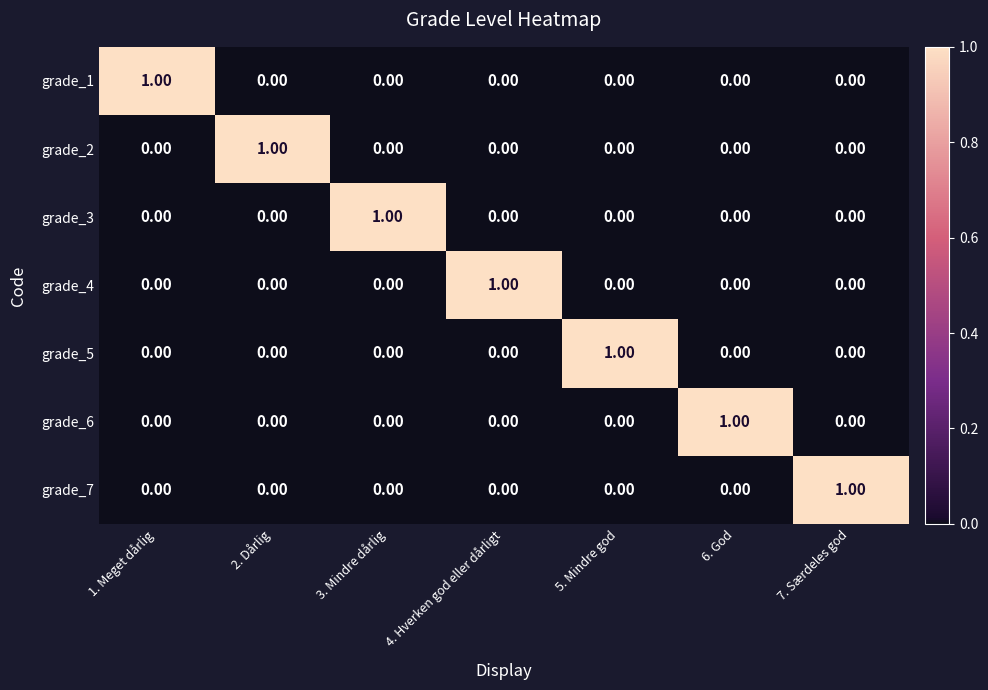

At how many categories does at least one series exceed 0?

7